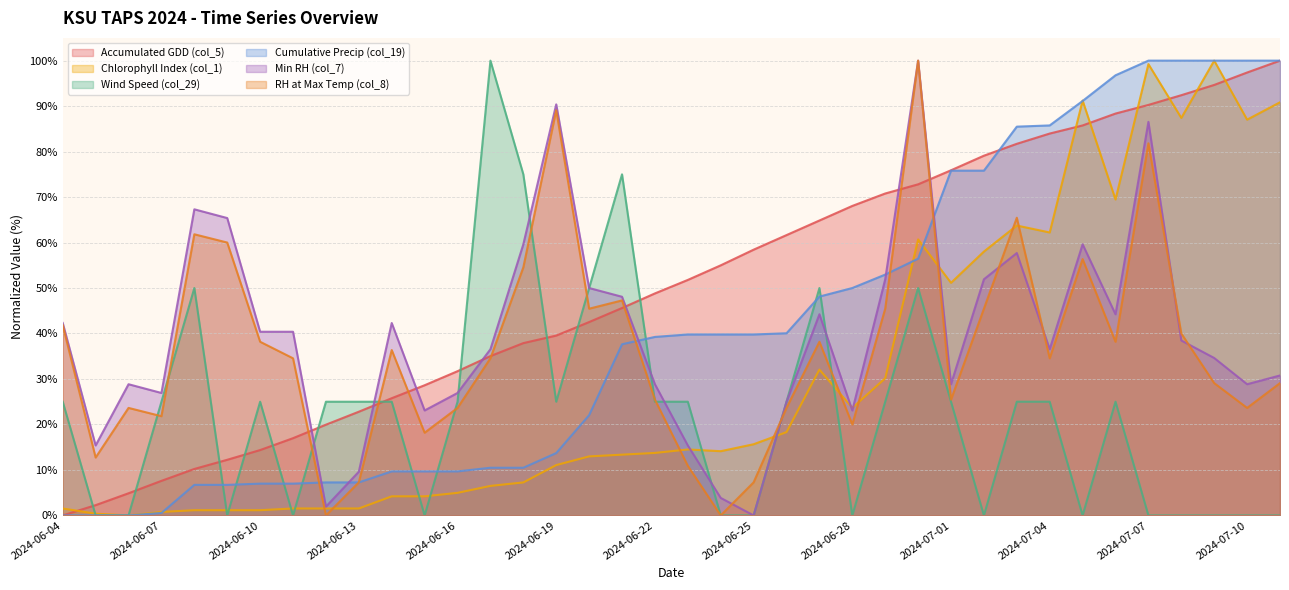

The value of Chlorophyll Index (col_1) at 2024-06-18 is 7.3. True or false?

True